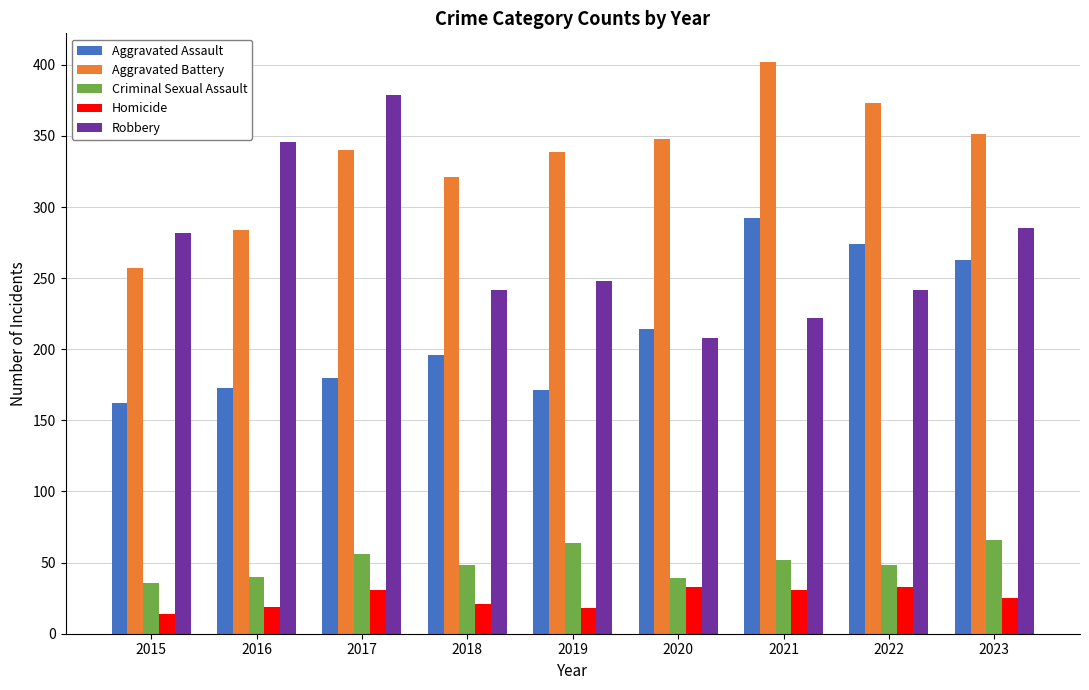

The Aggravated Assault series shows 99 at 2017. True or false?

False